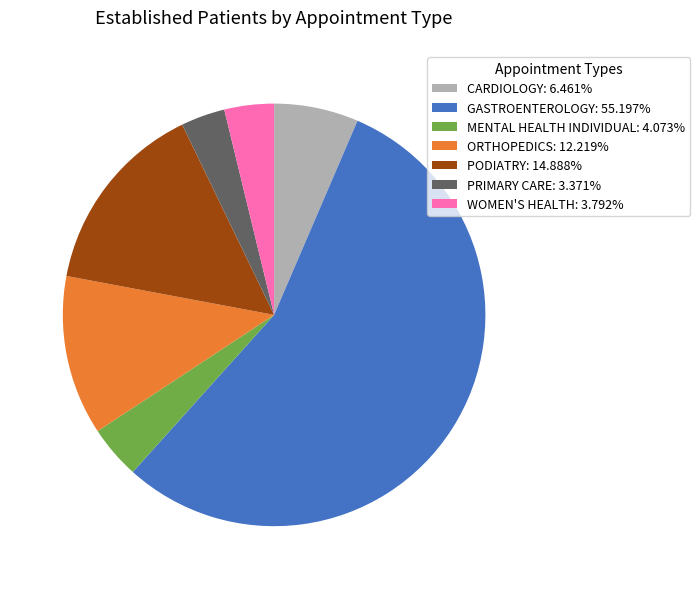

Does PODIATRY account for over 50% of the chart?

No